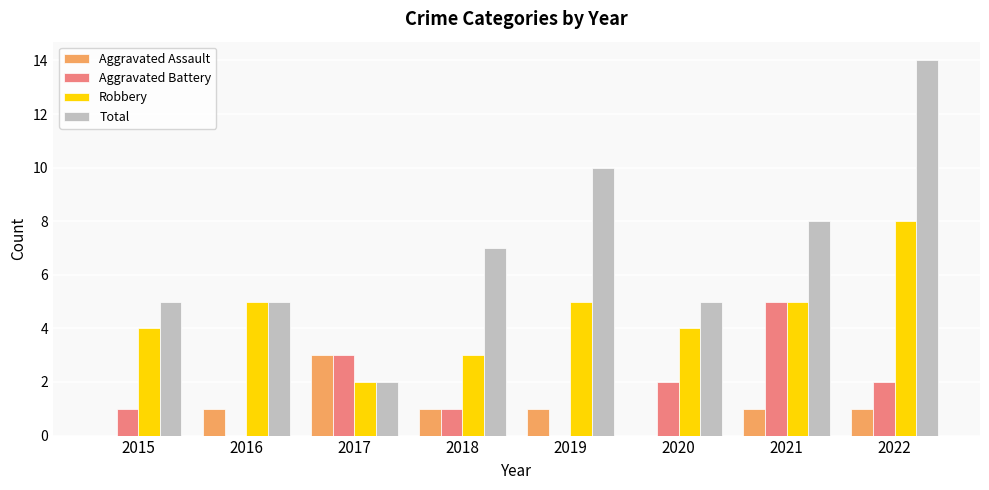

At which category is the sum across all series the highest?

2022